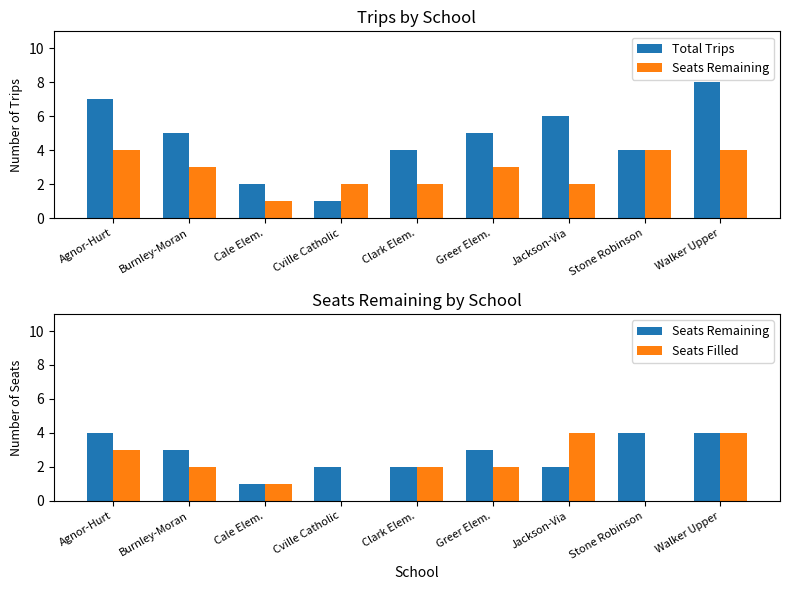

Is it true that Total Trips equals 4 at Stone Robinson?

True